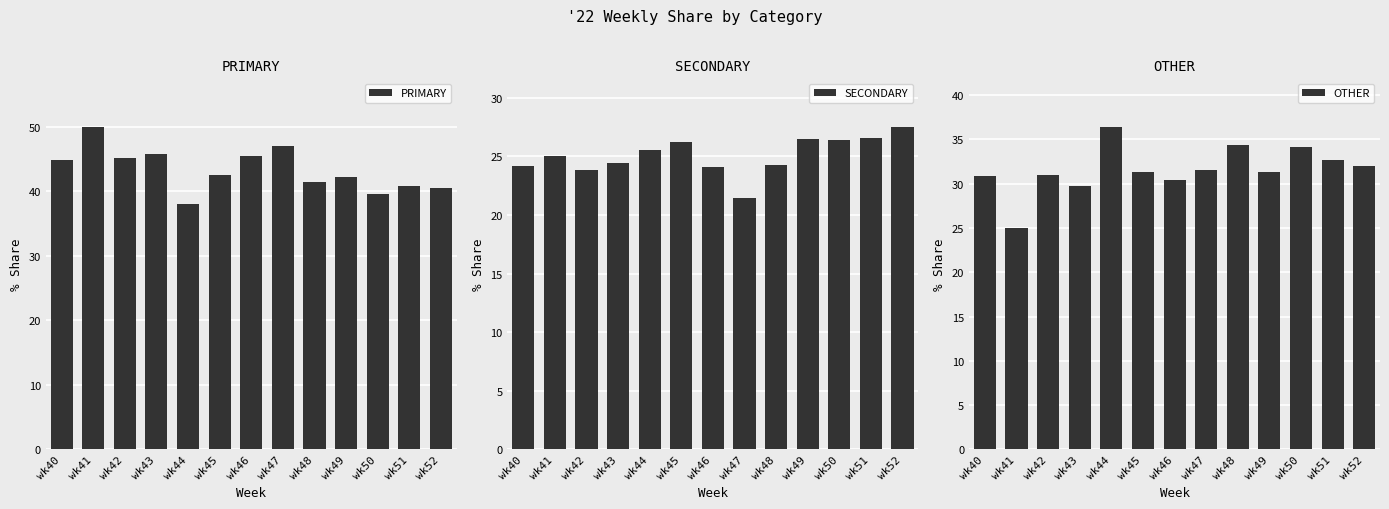

Reading right to left, what are all the values shown in this chart?

PRIMARY: 40.5	40.8	39.5	42.2	41.4	47.1	45.5	42.5	38.0	45.8	45.2	50.0	44.9
SECONDARY: 27.5	26.5	26.4	26.4	24.2	21.4	24.1	26.2	25.6	24.5	23.9	25.0	24.2
OTHER: 31.9	32.7	34.1	31.3	34.3	31.5	30.4	31.3	36.4	29.7	31.0	25.0	30.9